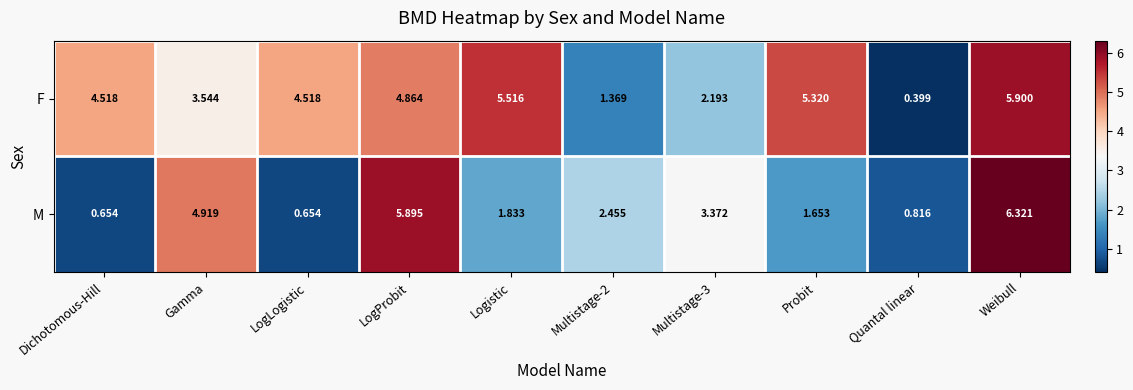

Which label corresponds to the largest value in the chart?

Weibull